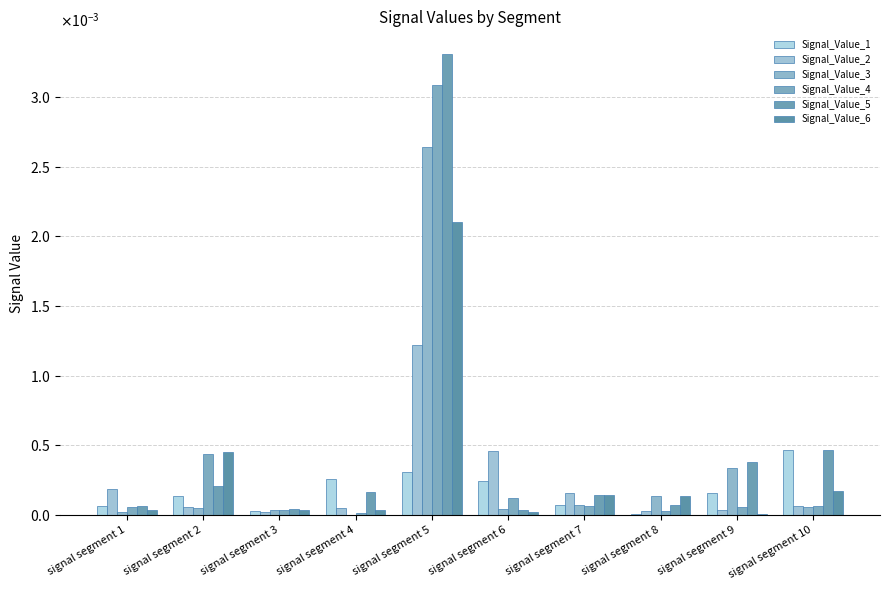

At which category is the sum across all series the highest?

signal segment 5